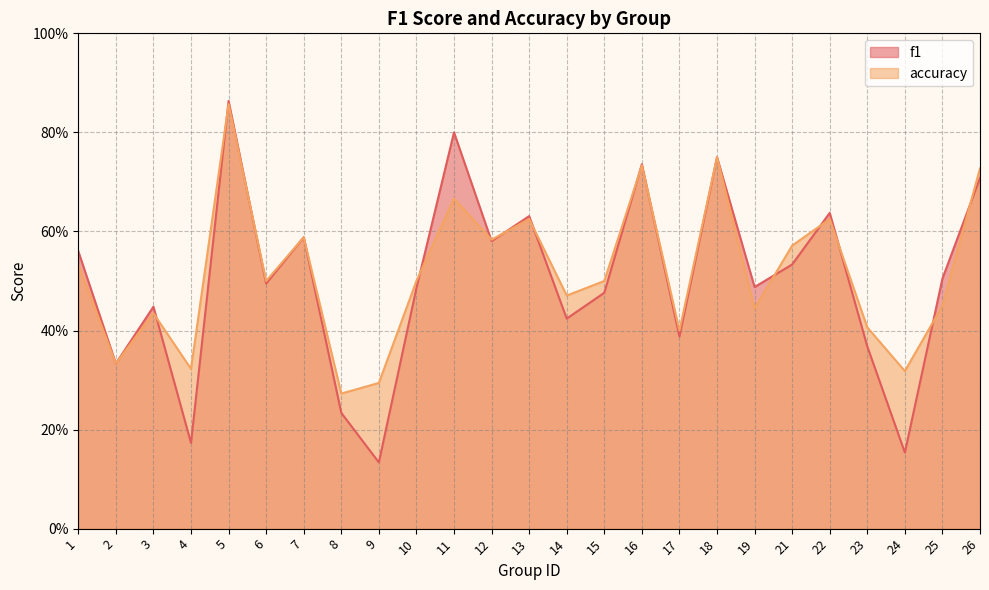

Between 5 and 22, which series saw the biggest shift?

accuracy